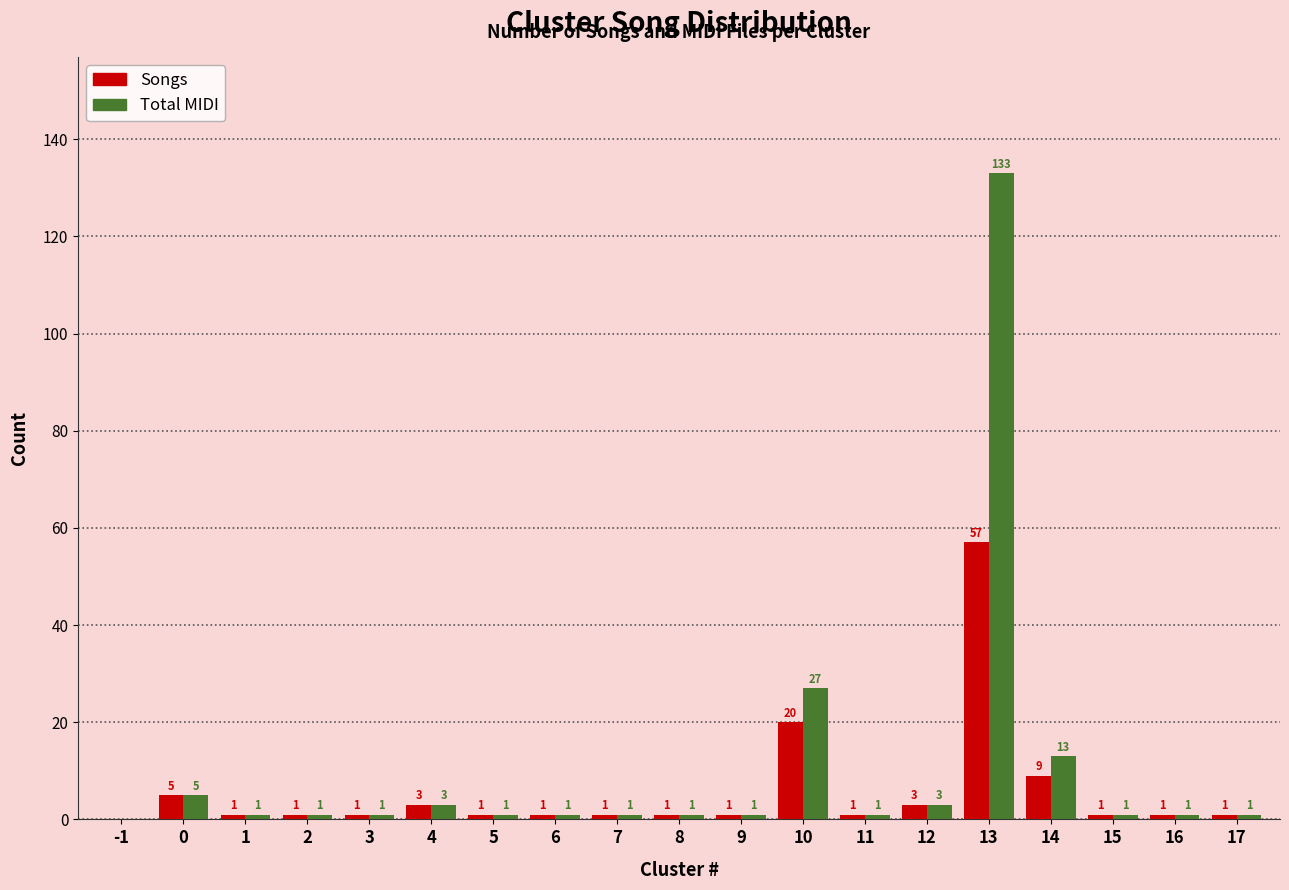

Count the number of data series in this chart.

2